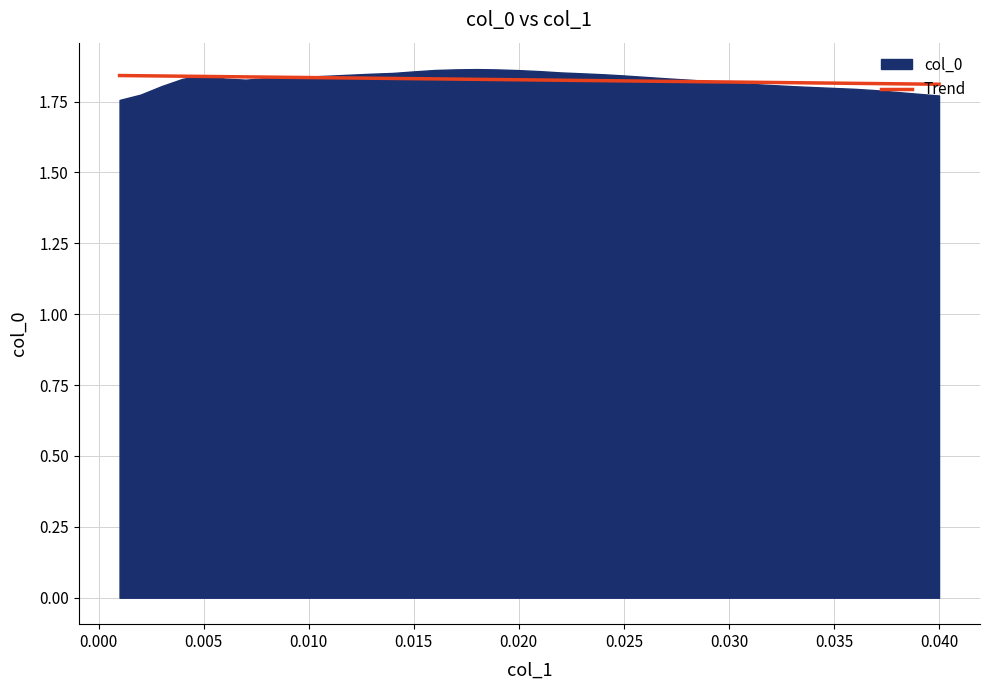

Which series has the largest range (max minus min)?

col_0